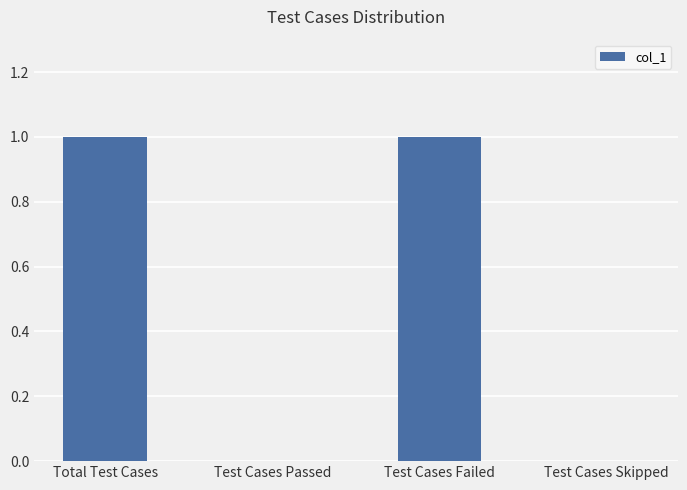

True or false: the data shows 1 at Total Test Cases.

True